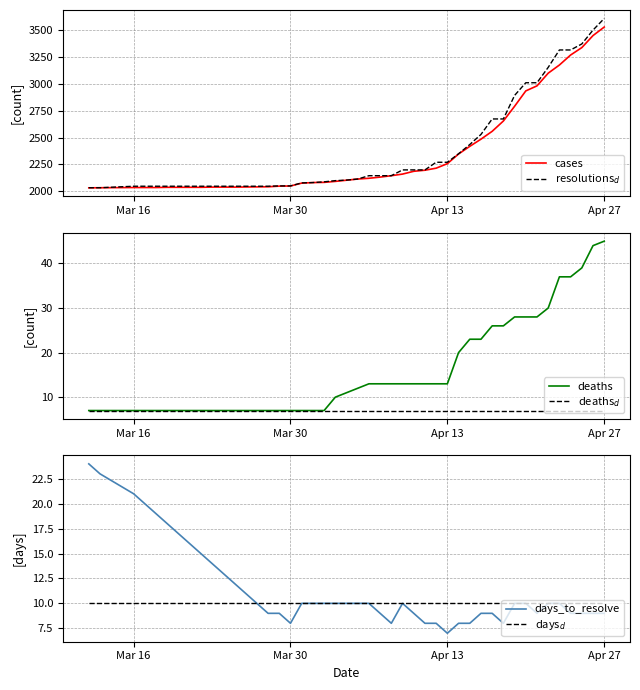

True or false: cases and deaths$_d$ intersect in this chart.

False